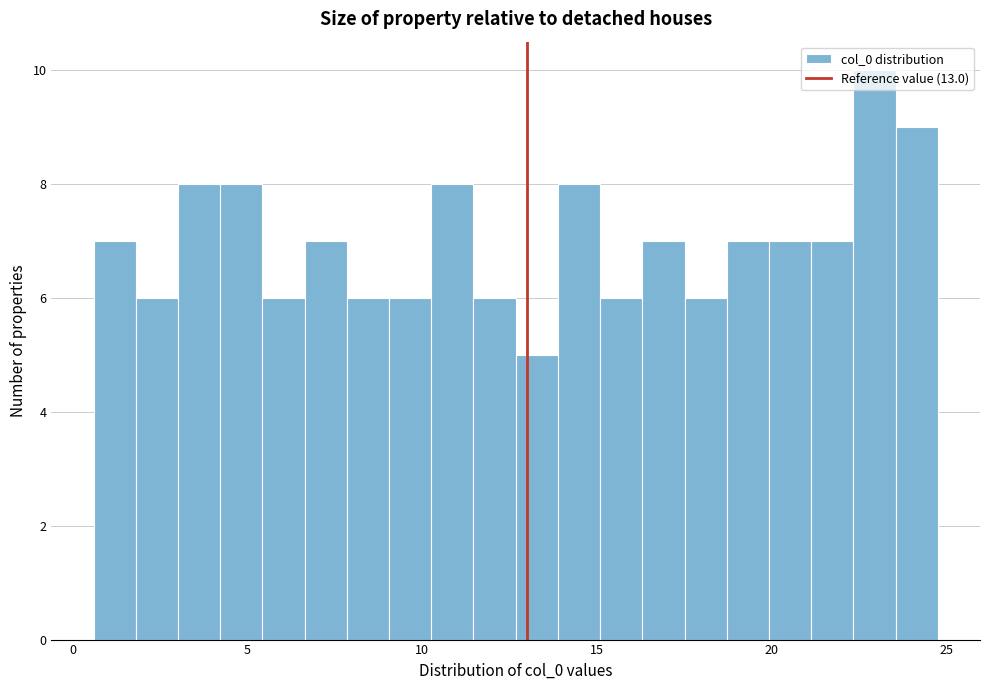

Read against the x-axis, roughly where is the centre of the tallest bar?

23.0